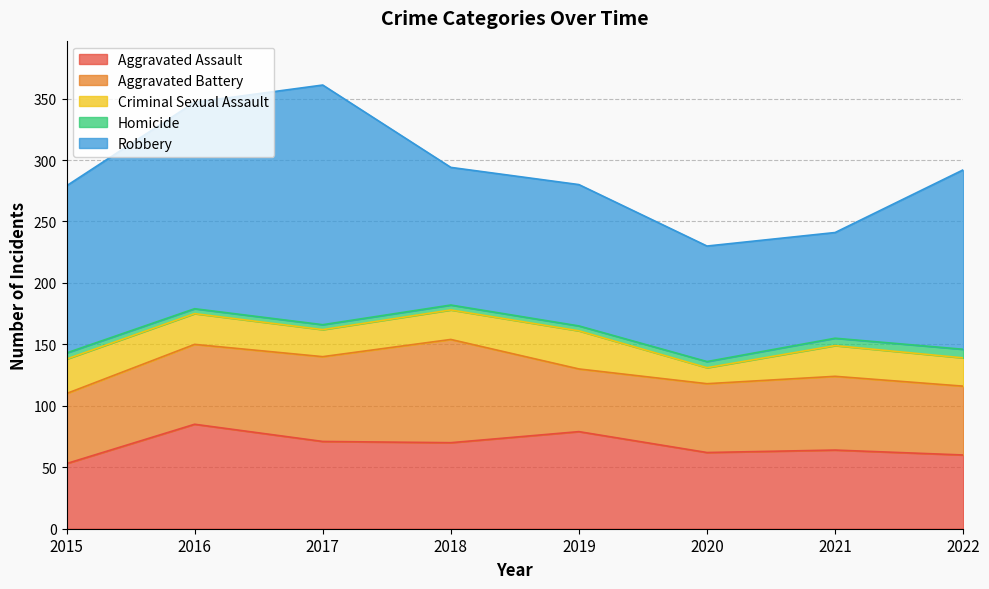

How many data points in Aggravated Assault are above 70?

3